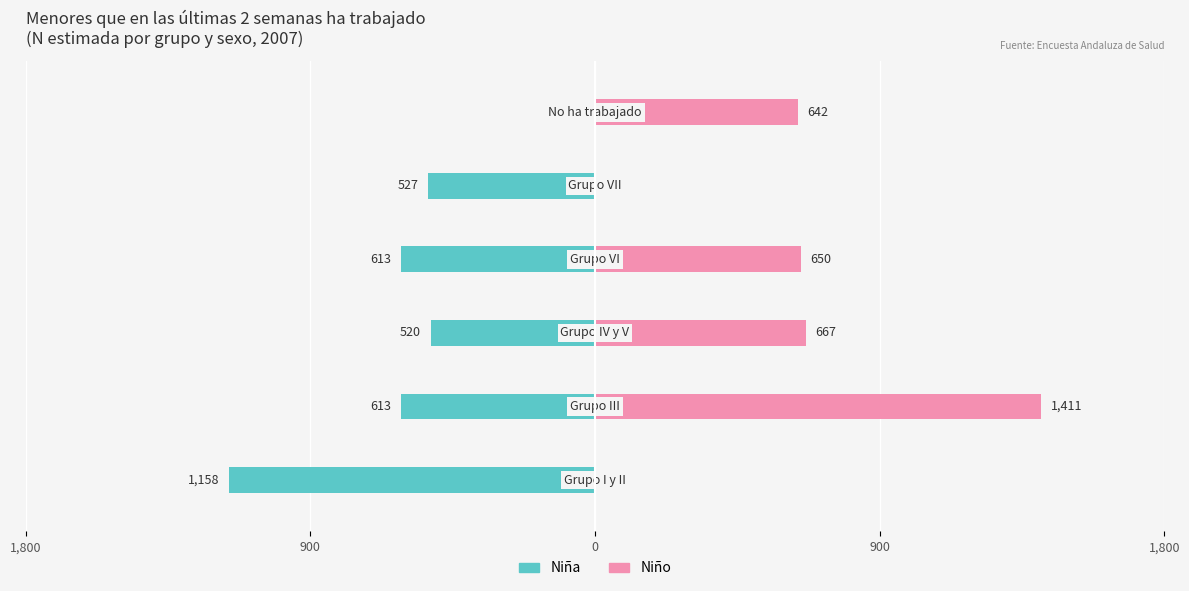

The Niño series shows 422 at 900. True or false?

False